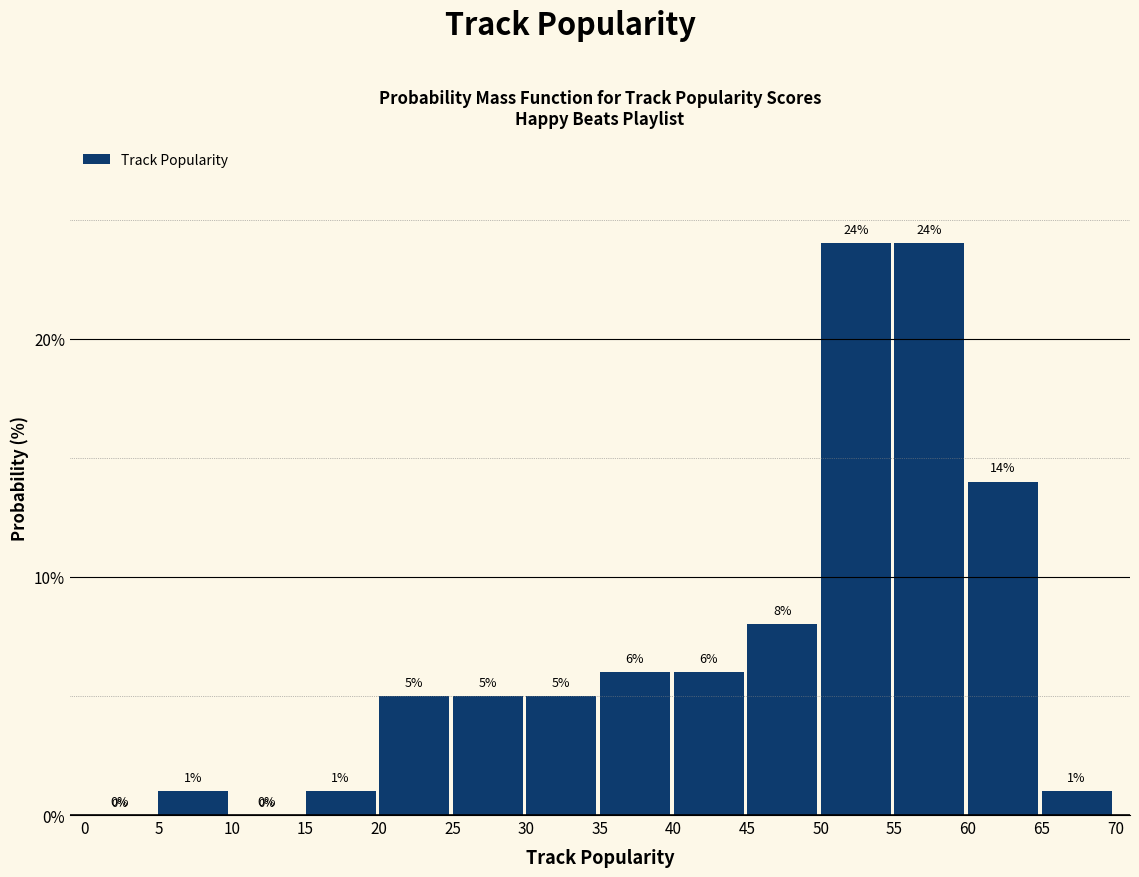

Reading left to right, list every bar in this chart as the range it spans on the x-axis followed by its height.

0 to 5: 0
5 to 10: 1
10 to 15: 0
15 to 20: 1
20 to 25: 5
25 to 30: 5
30 to 35: 5
35 to 40: 6
40 to 45: 6
45 to 50: 8
50 to 55: 24
55 to 60: 24
60 to 65: 14
65 to 70: 1